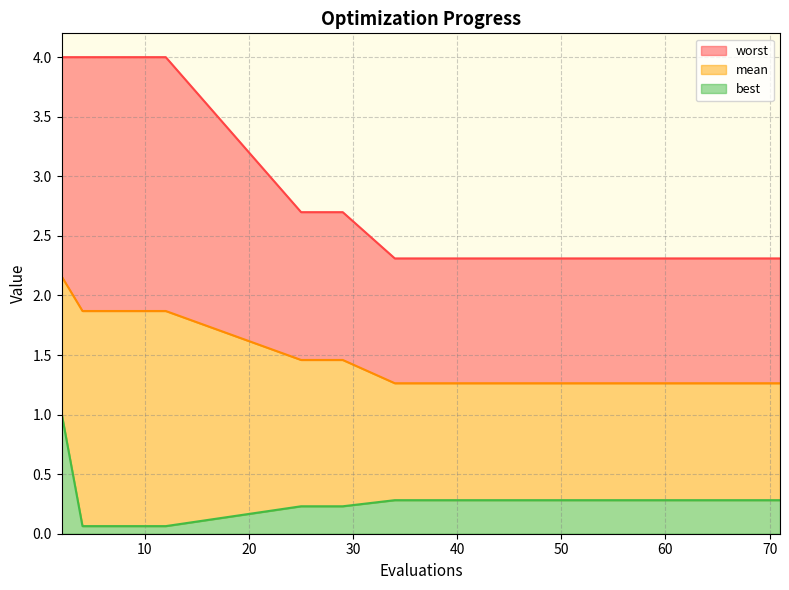

Count the mean values in the range 1 to 2.

18